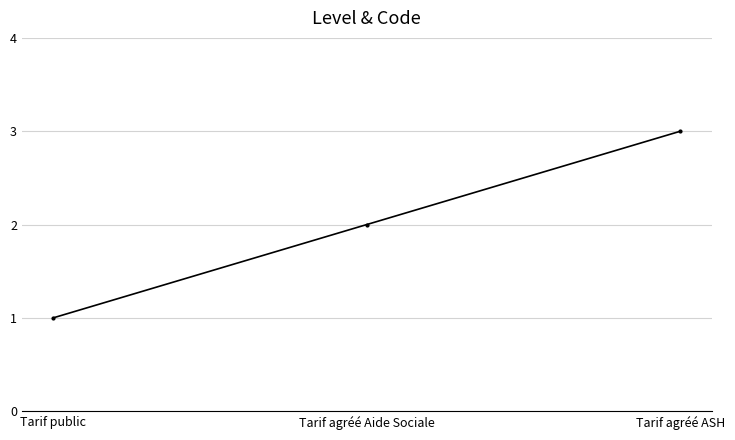

What is the minimum value shown in the chart?

1